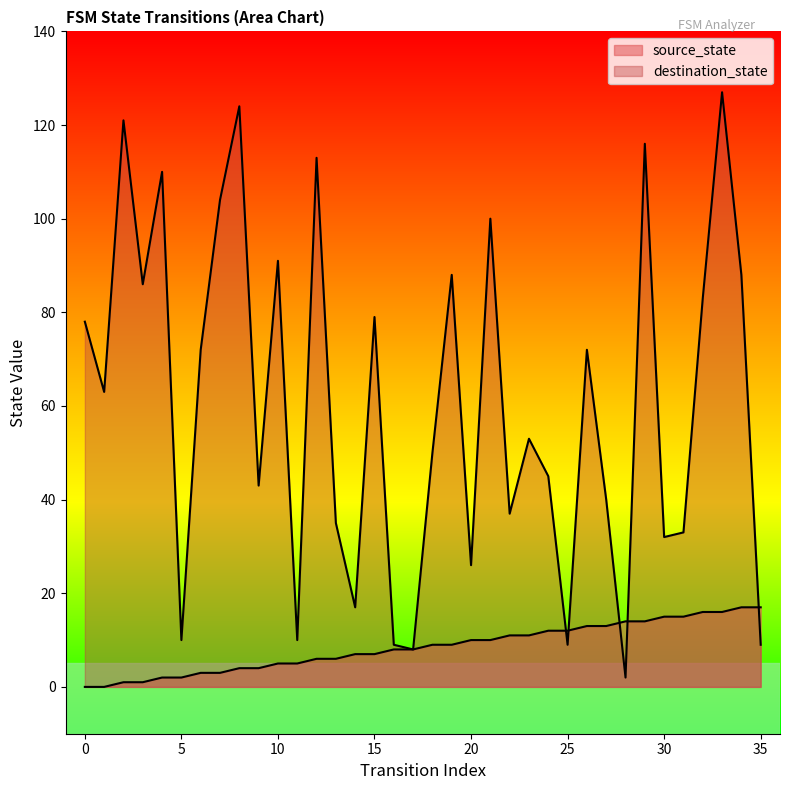

How many intersections are there between destination_state and source_state?

5